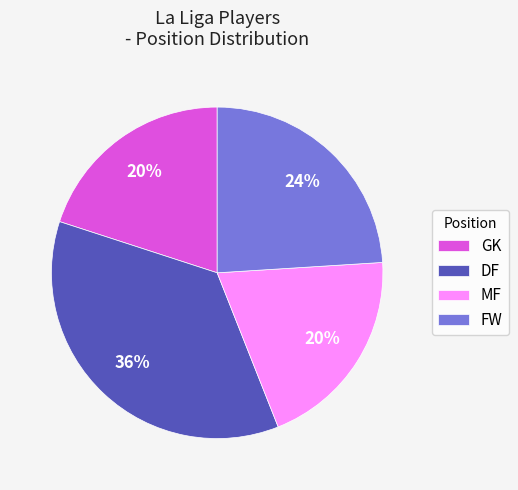

Which slice is the largest?

DF